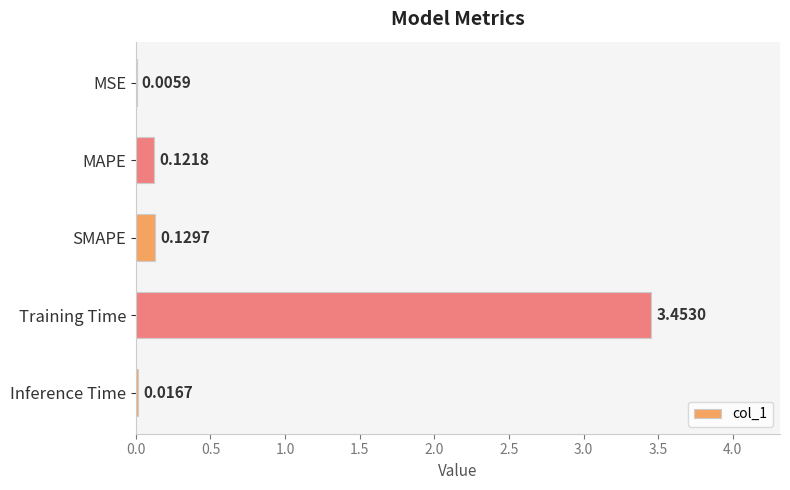

Between MAPE and MSE, which is larger?

MAPE